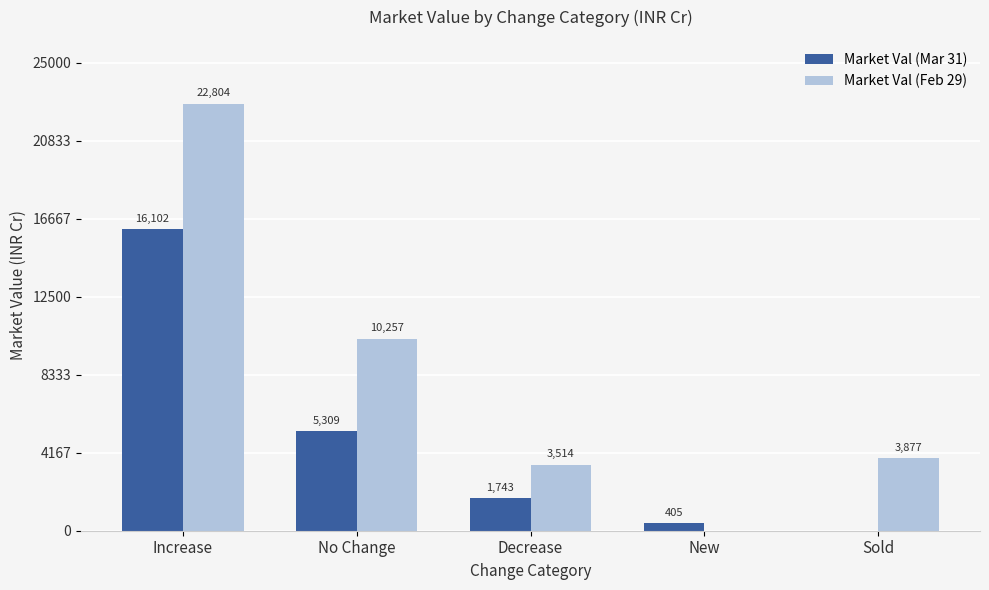

Which label corresponds to the largest value in the chart?

Increase